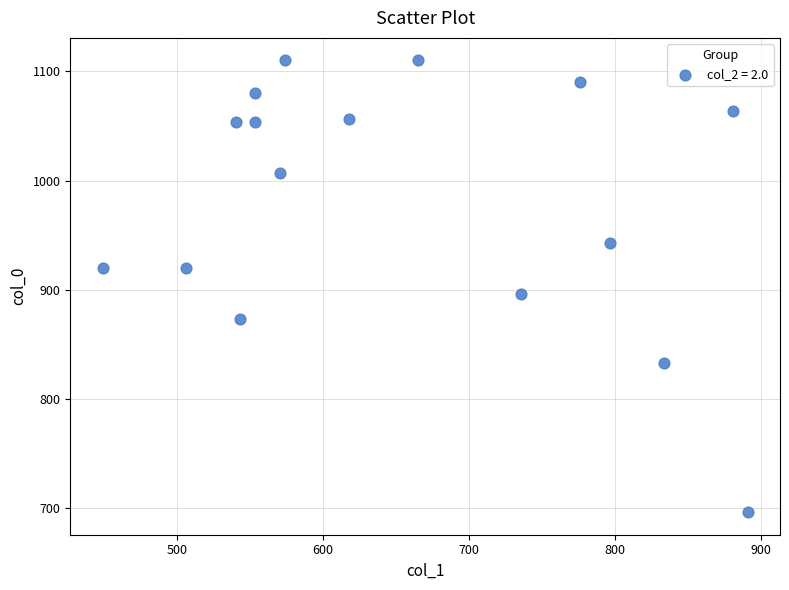

What is the range of Y values (max minus min)?

413.3